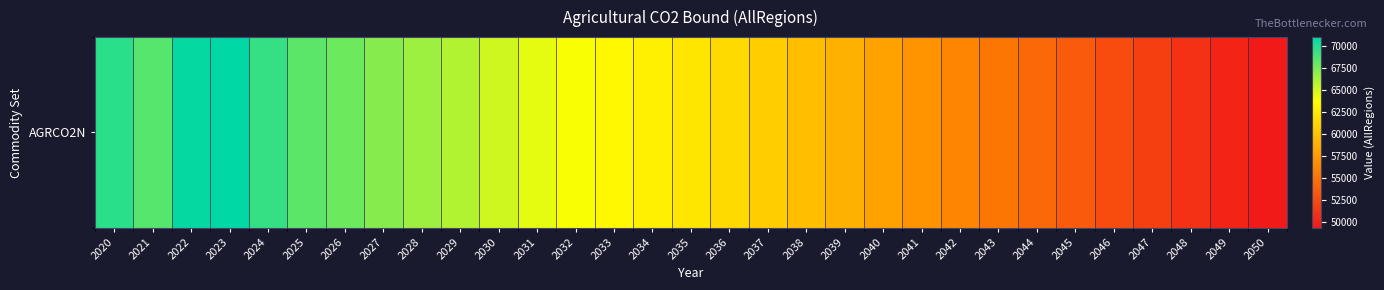

What is the change in value from 2023 to 2040?

-13022.9